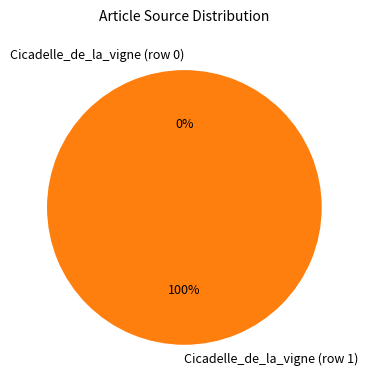

Does Cicadelle_de_la_vigne (row 0) represent more than half of the total?

No